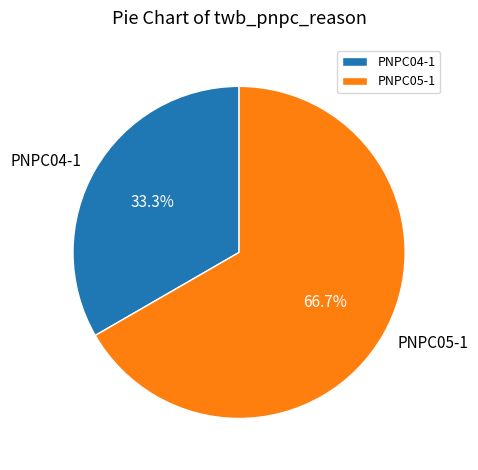

True or false: PNPC05-1 accounts for 62% of the total.

False